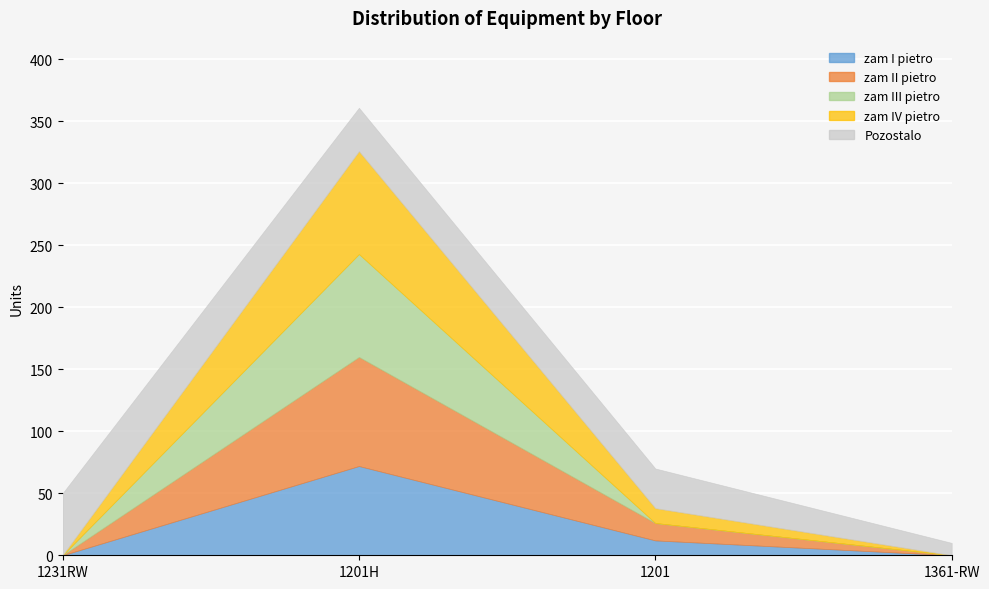

What are all the series names shown in the legend?

zam I pietro, zam II pietro, zam III pietro, zam IV pietro, Pozostalo